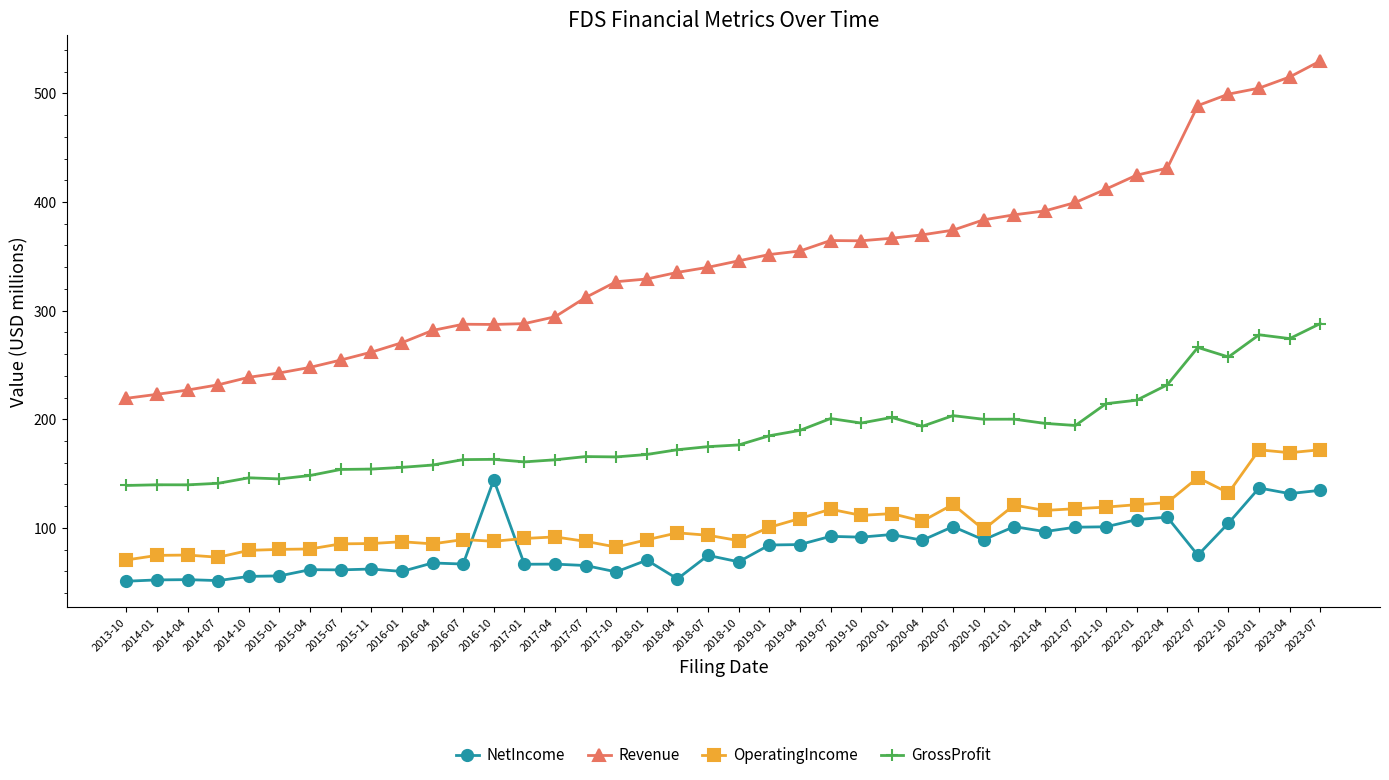

What is the value of the Revenue point at the 30th from the left?

388.2